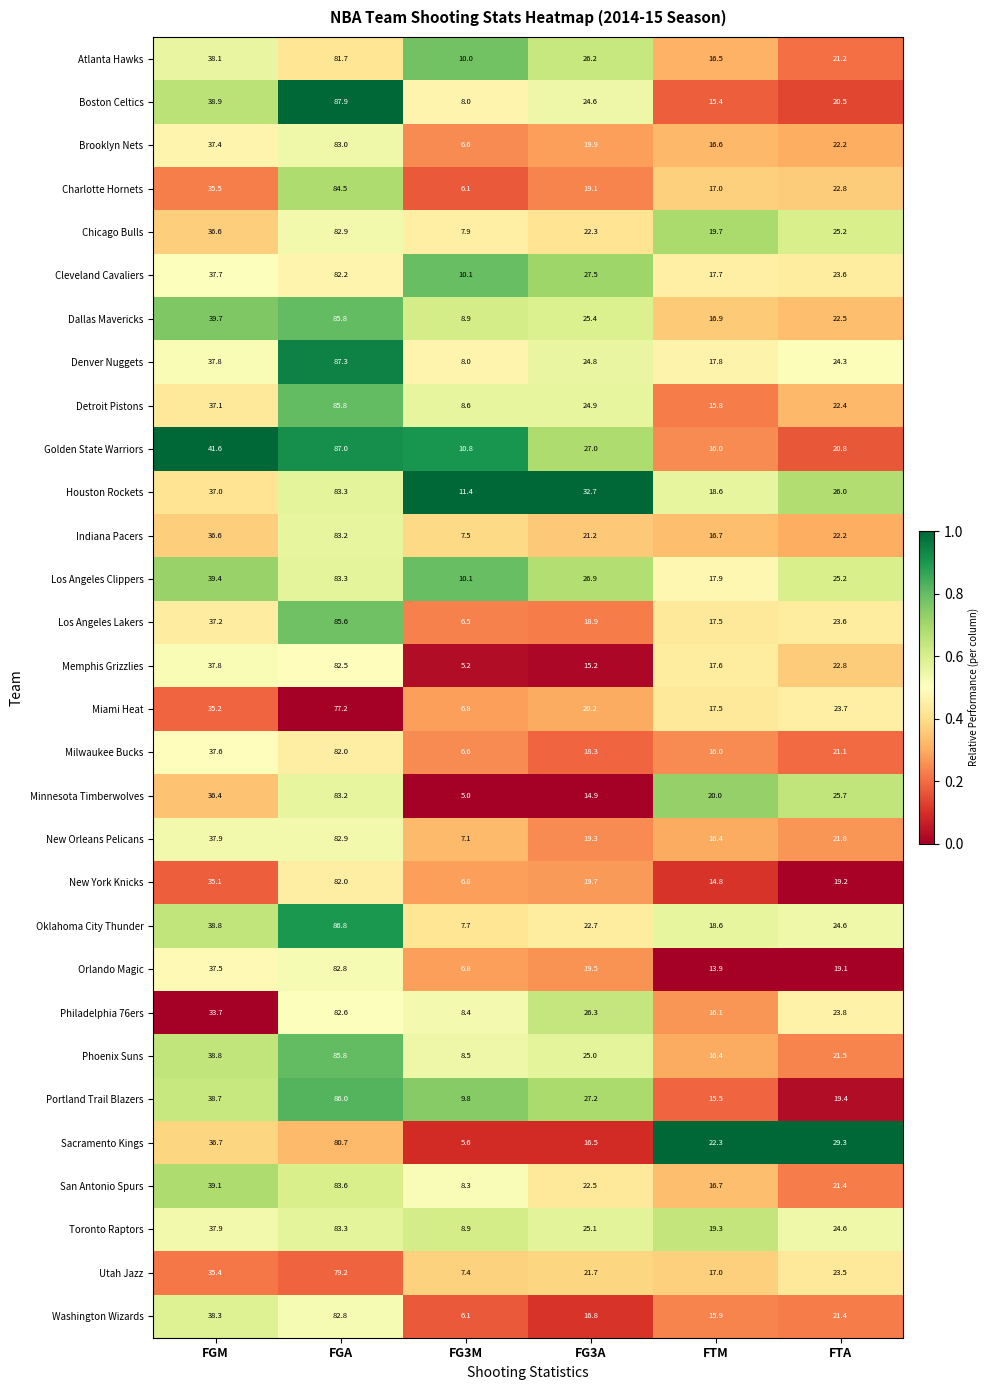

What is the difference between the maximum and minimum values in the San Antonio Spurs series?

75.3